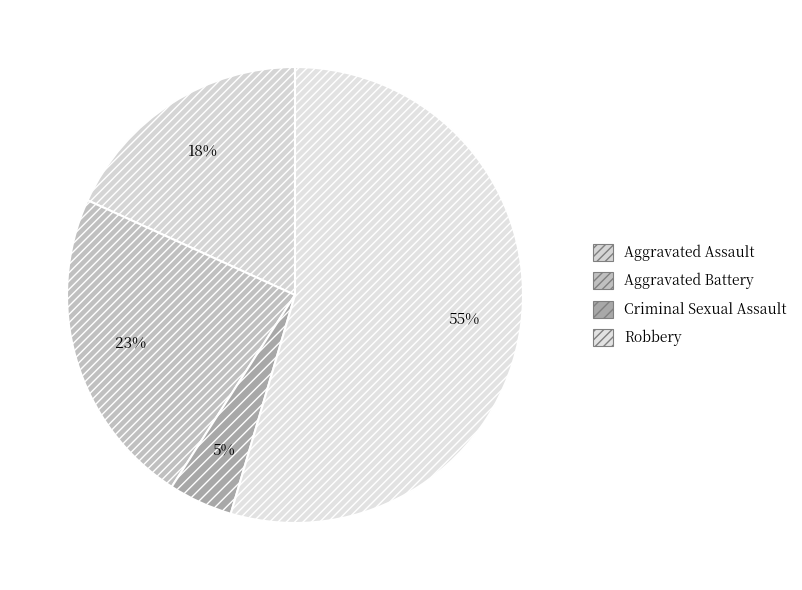

How many slices are in this pie chart?

4